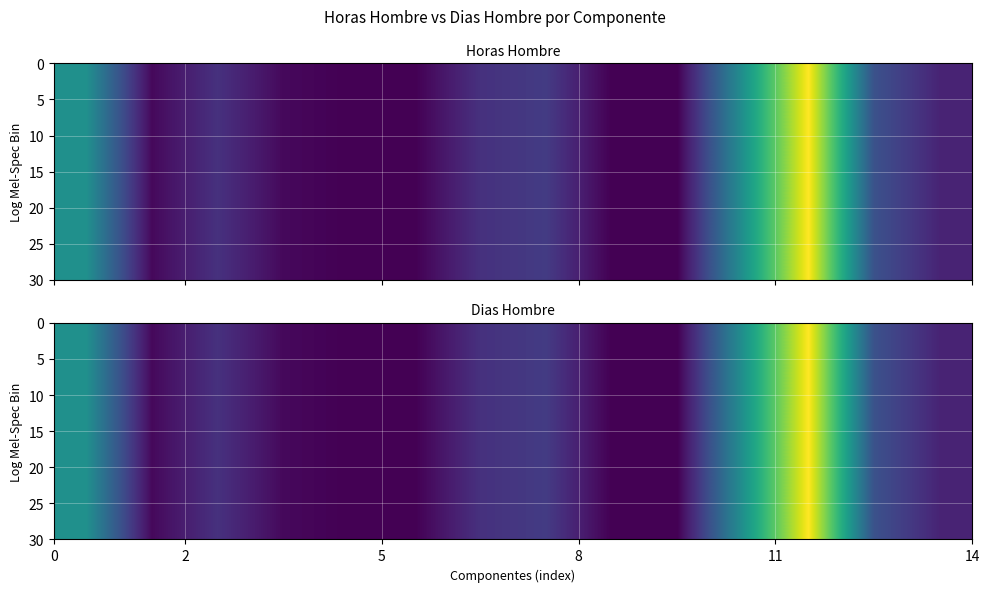

What is the greatest value displayed?

11.5